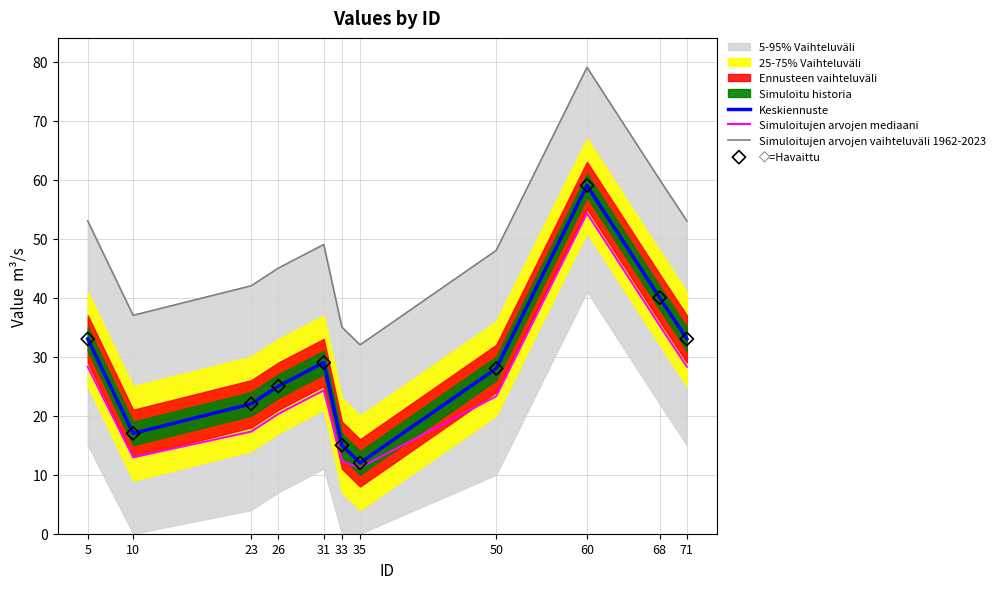

Which series has the largest total across all categories?

Simuloitujen arvojen vaihteluväli 1962-2023